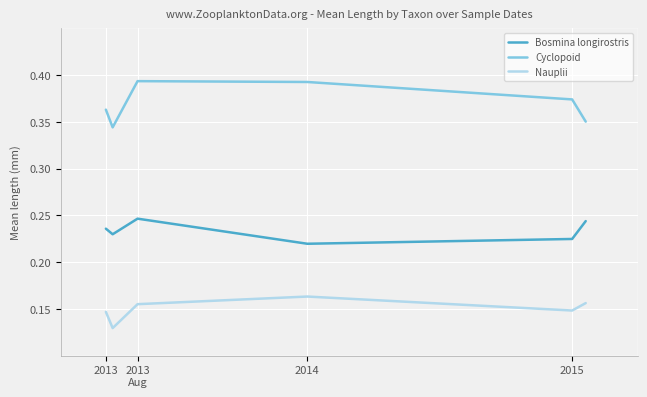

True or false: Nauplii and Cyclopoid intersect in this chart.

False